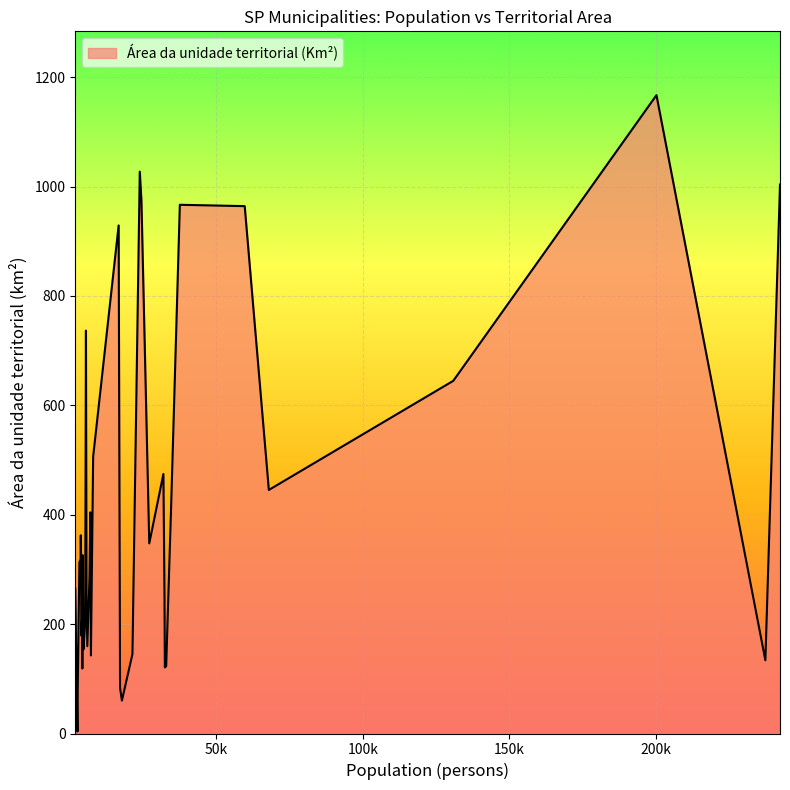

What is the difference between the maximum and minimum values?

1163.5